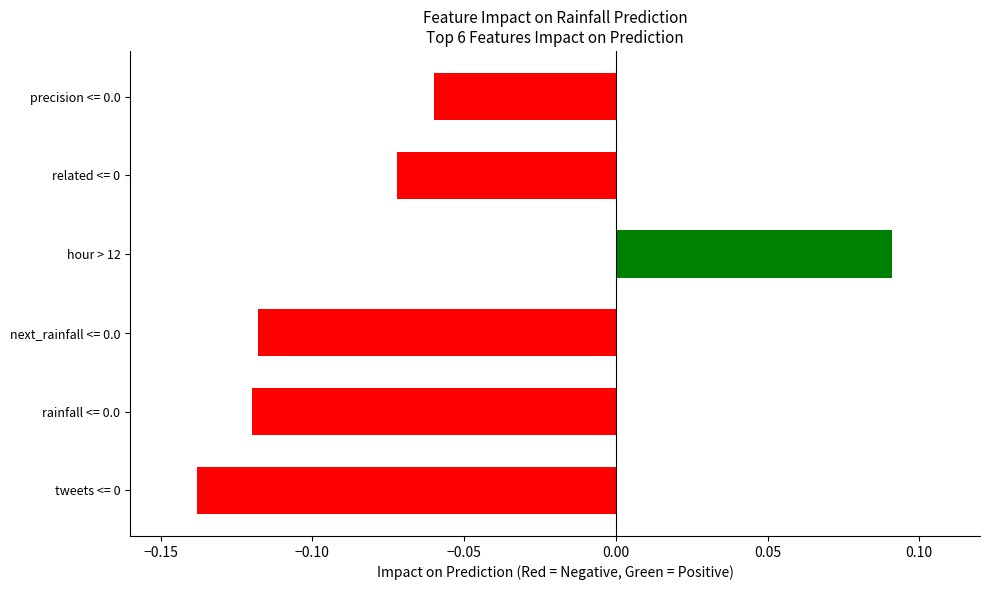

At which category does the chart reach its peak across all series?

hour > 12